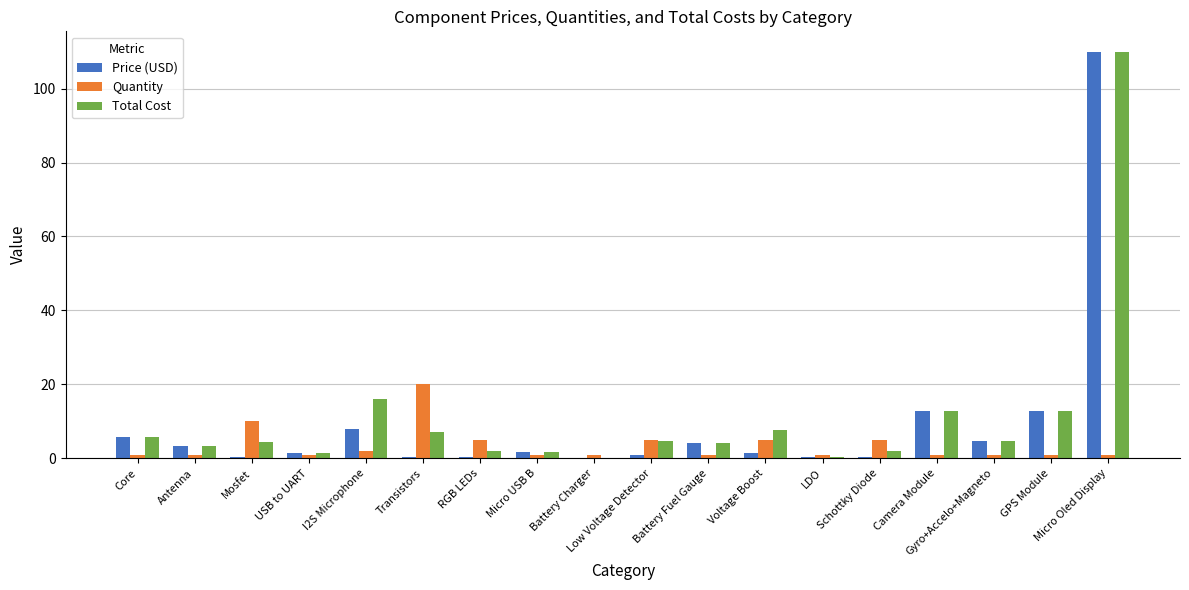

The Total Cost series shows 12.8 at Camera Module. True or false?

True